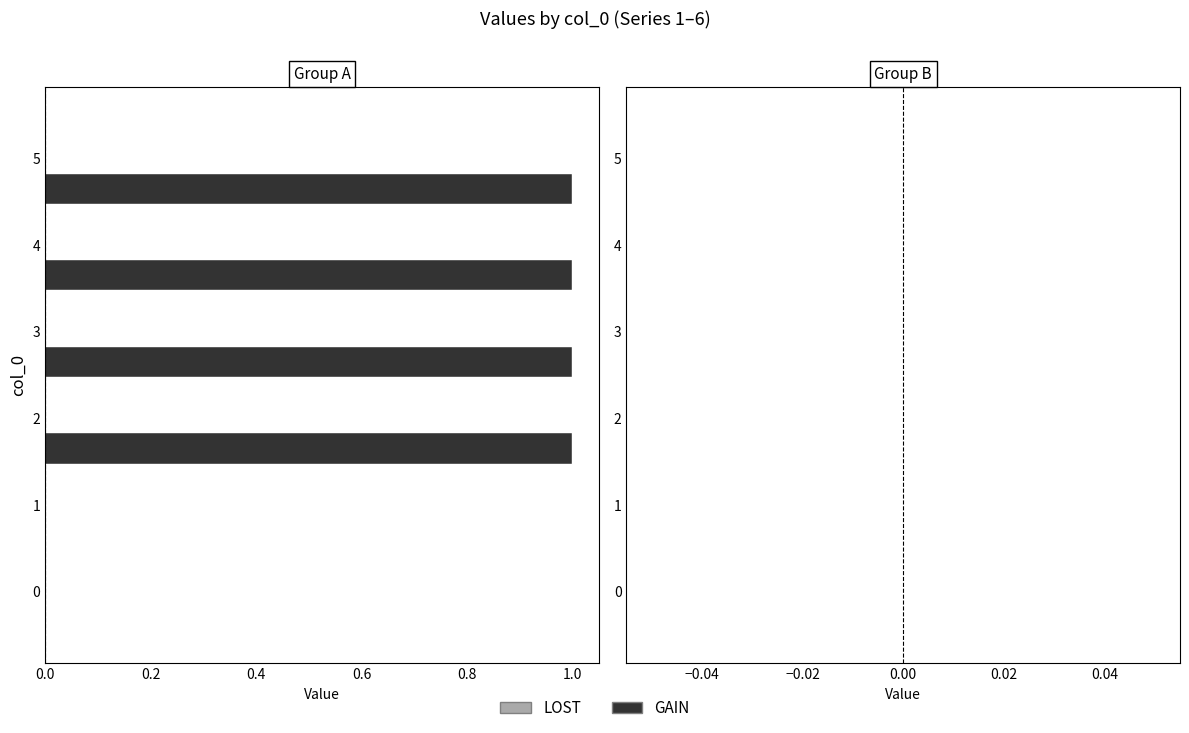

How many series are shown in this chart?

1